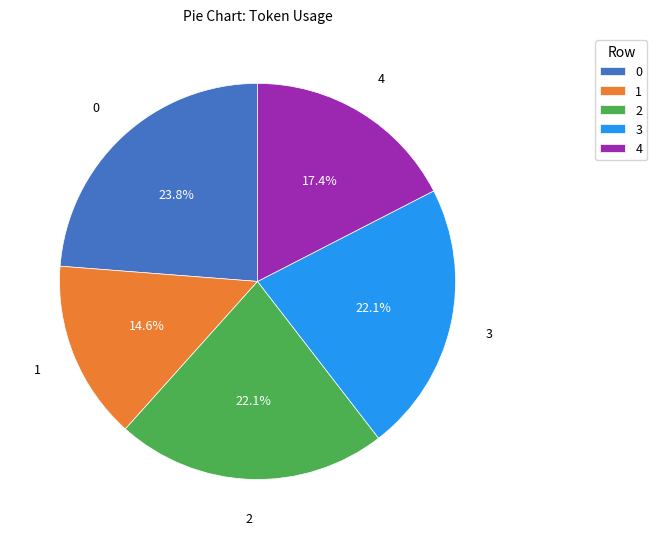

Is there any slice that represents more than half of the pie?

No